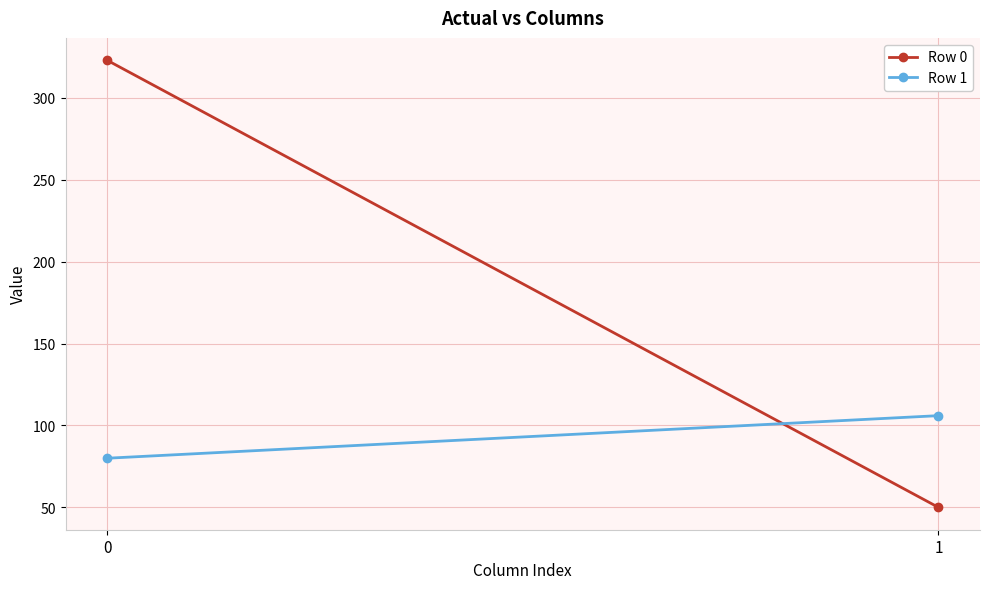

How many Row 1 values are between 80 and 106?

2